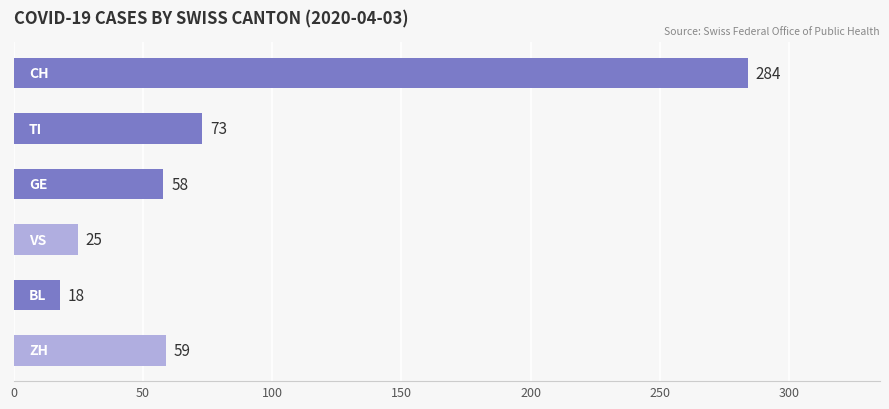

What is the average value?

86